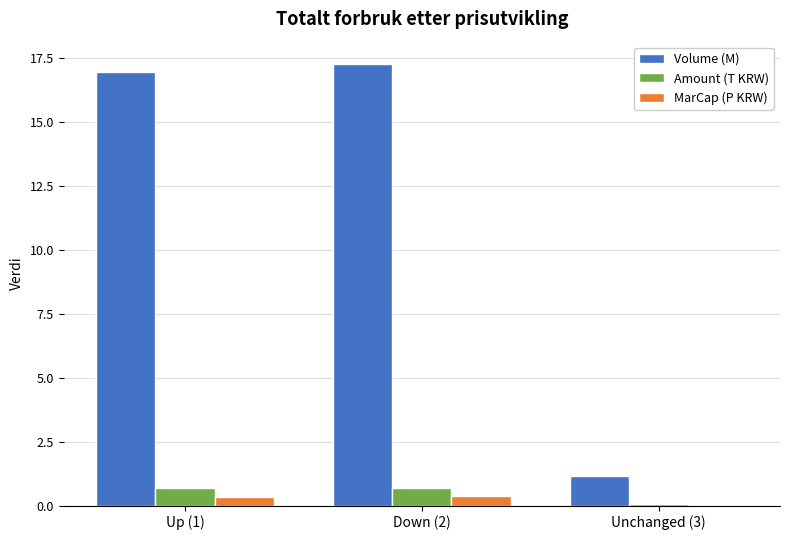

What is the approximate value of Amount (T KRW) at Down (2)?

0.7